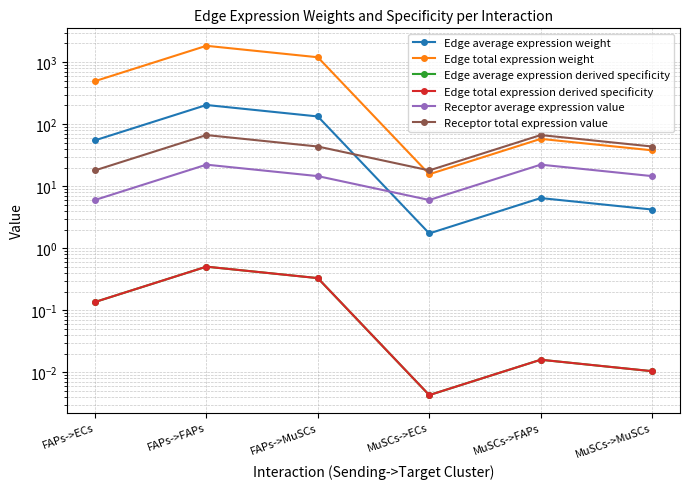

At FAPs->MuSCs, list the series in order from largest to smallest.

Edge total expression weight, Edge average expression weight, Receptor total expression value, Receptor average expression value, Edge average expression derived specificity, Edge total expression derived specificity